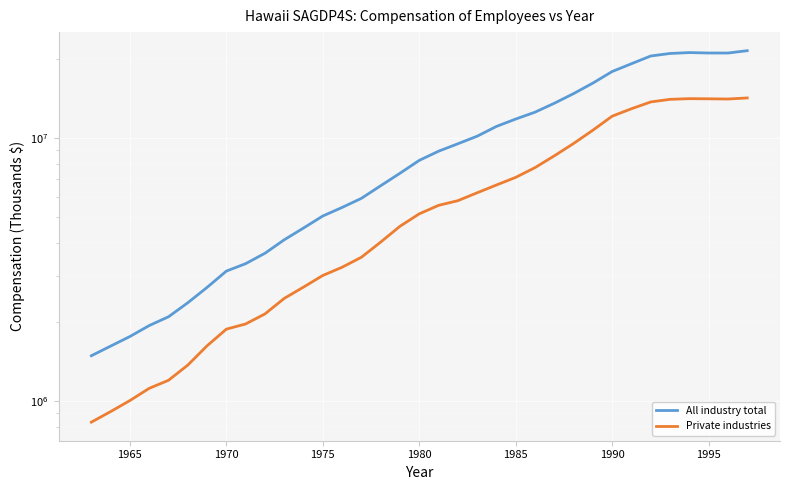

How many data points in All industry total are less than 8236469?

17